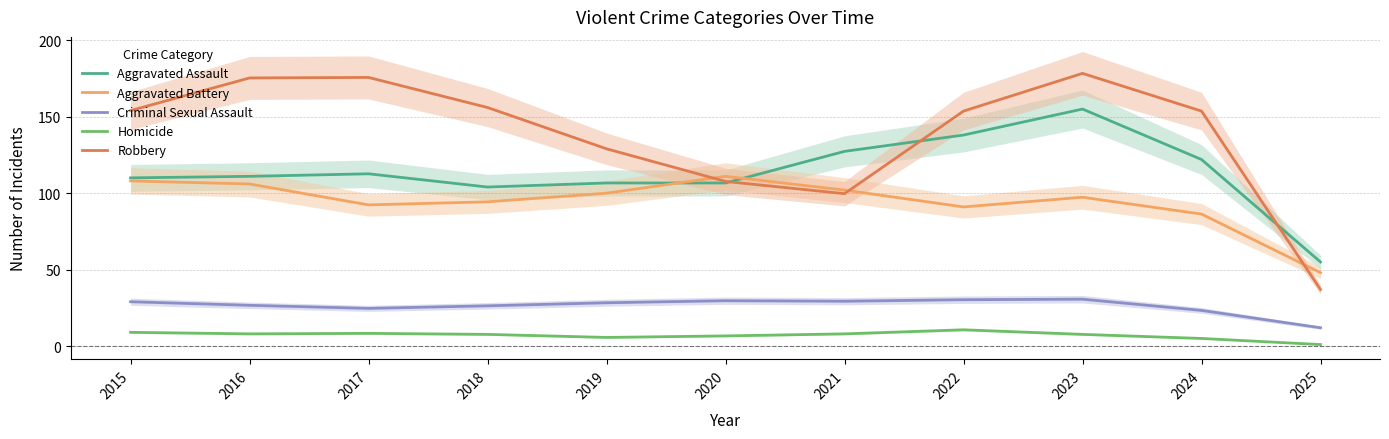

The value of Robbery at 2020 is 107.7. True or false?

True